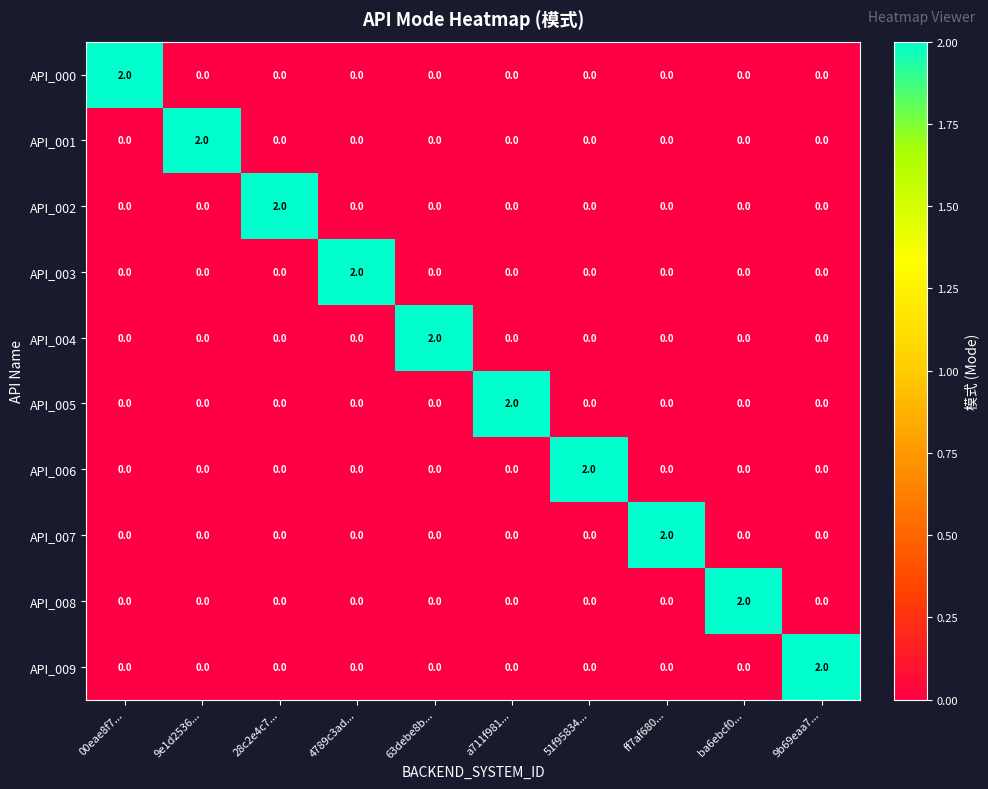

The value of API_007 at 51f95834... is -1. True or false?

False